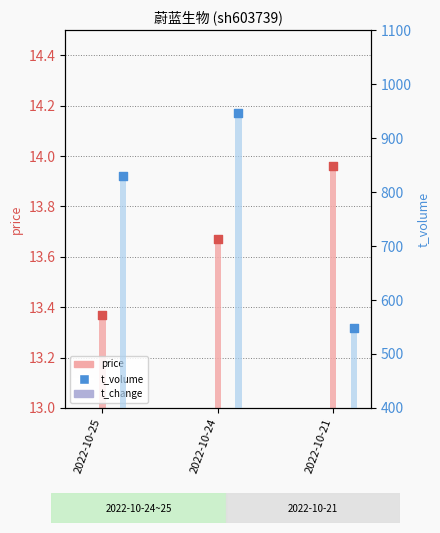

What are all the series names shown in the legend?

price, t_change, t_volume